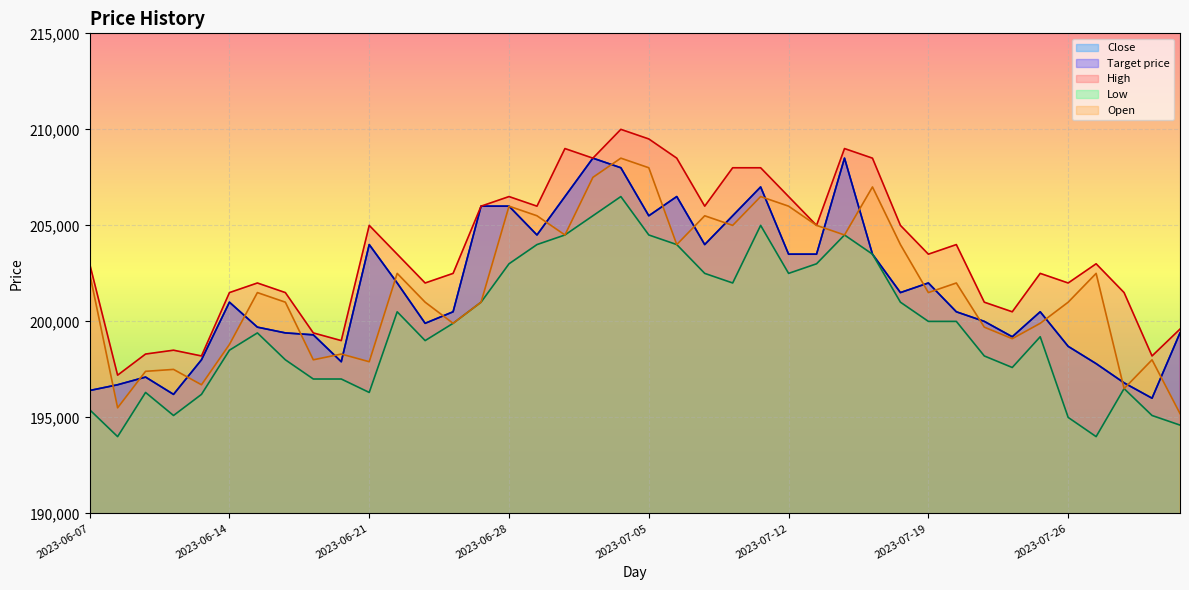

Which category has the highest value in the Target price series?

2023-07-03